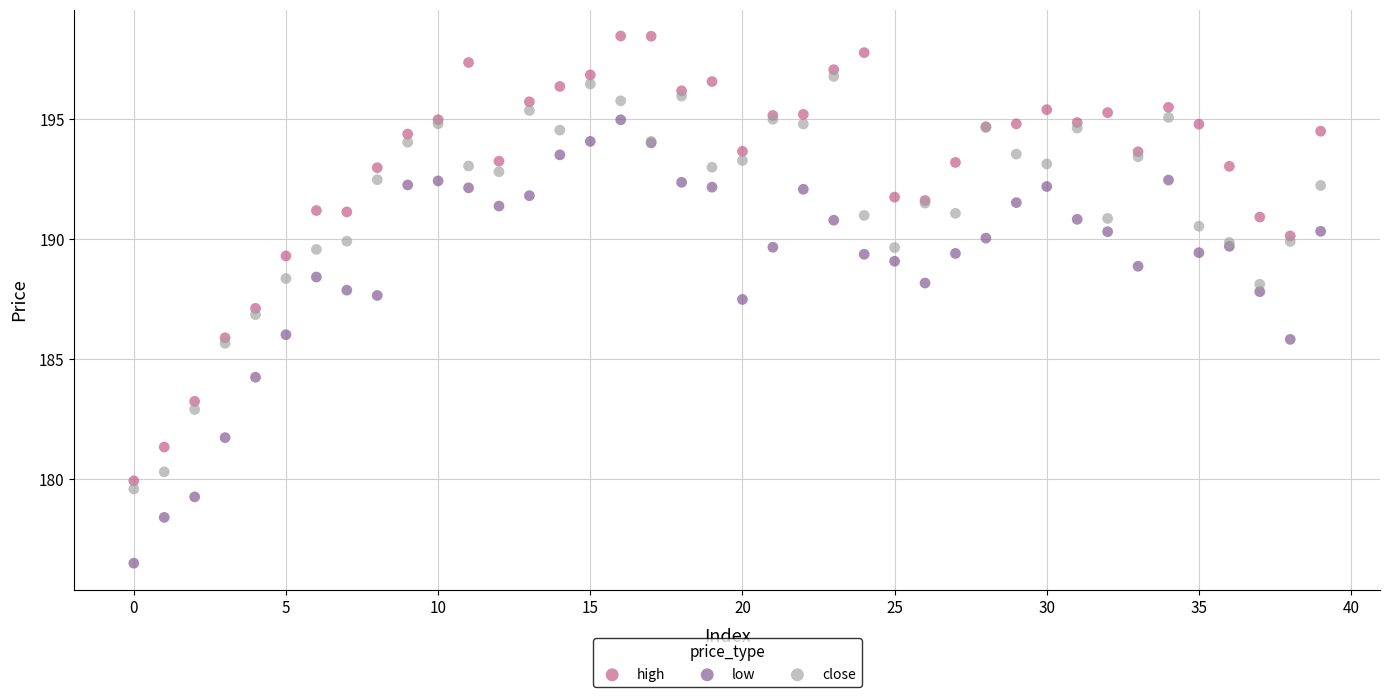

Which series contains the highest Y value?

high